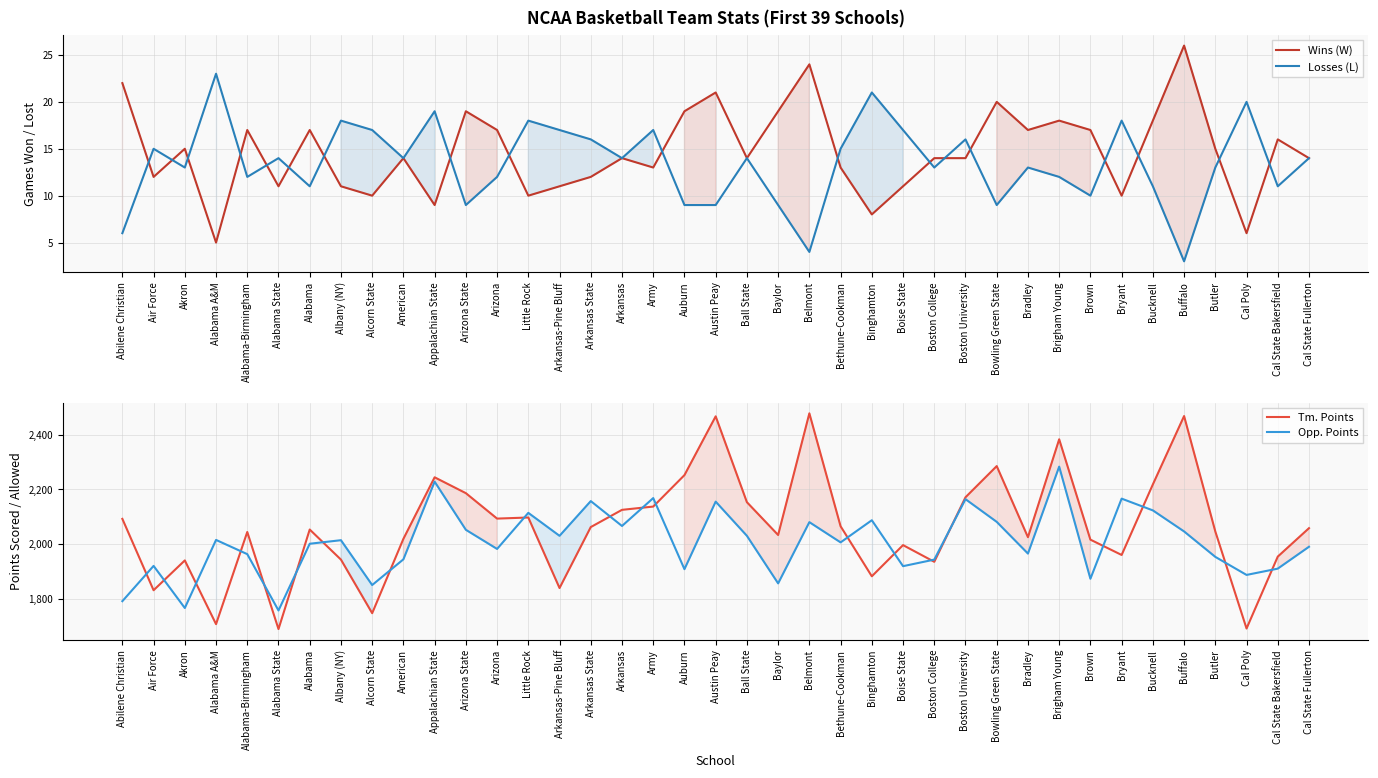

True or false: Losses (L) has a value of 8 at Alcorn State.

False